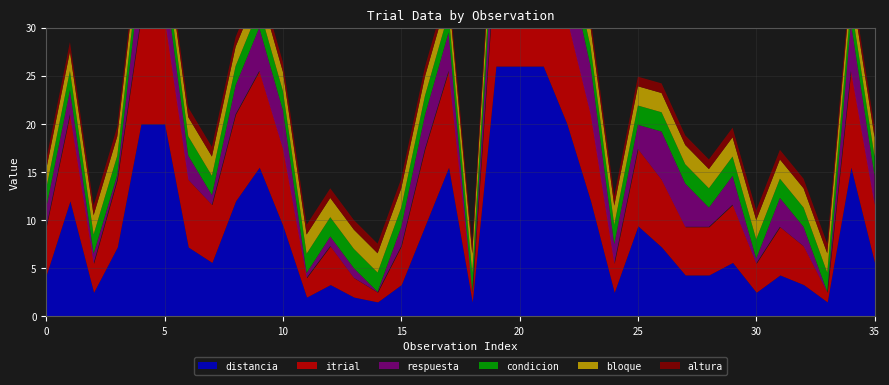

True or false: itrial and bloque intersect in this chart.

True